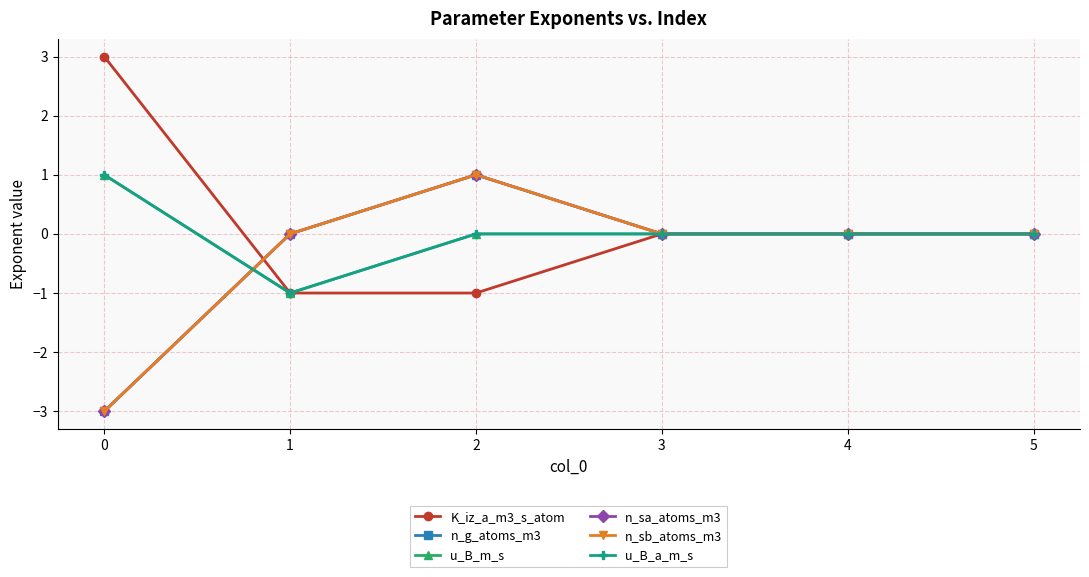

Which series changed the most between 0 and 3?

K_iz_a_m3_s_atom